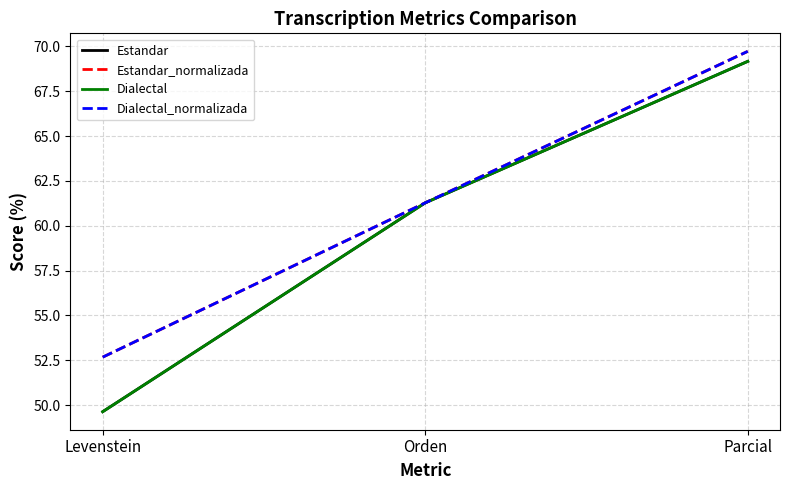

Does the chart have visible grid lines?

Yes